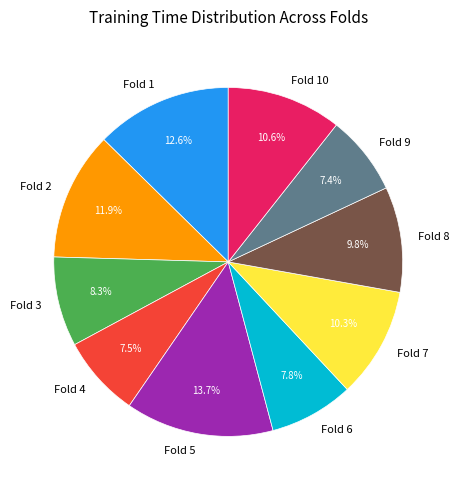

What percentage is NOT represented by Fold 8?

90.2%